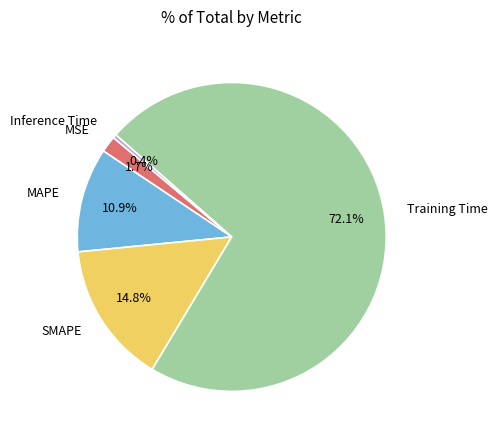

True or false: MSE accounts for 2% of the total.

True